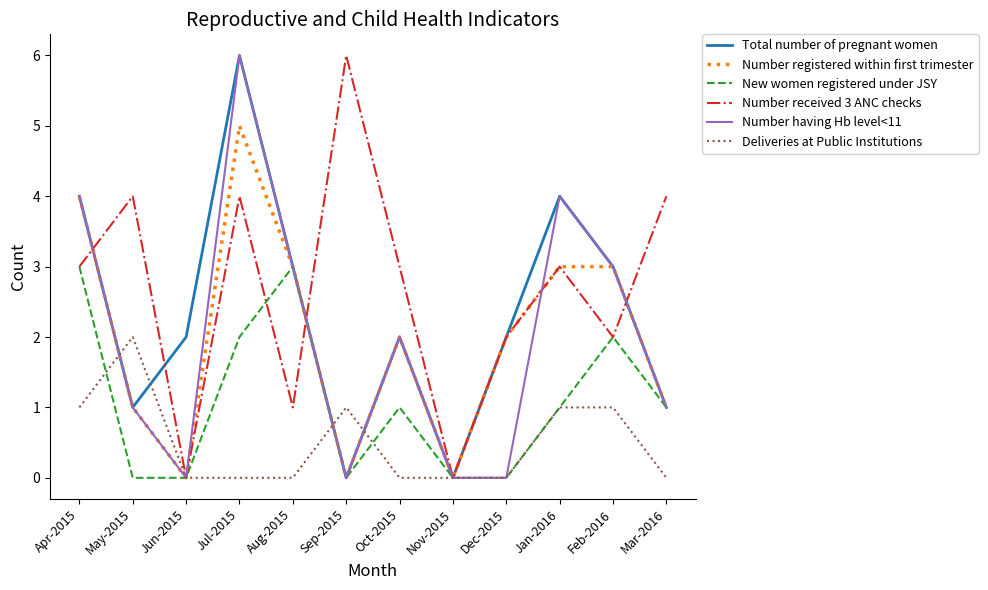

Is the value of Total number of pregnant women at Nov-2015 greater than the value of Number having Hb level<11 at Feb-2016?

No